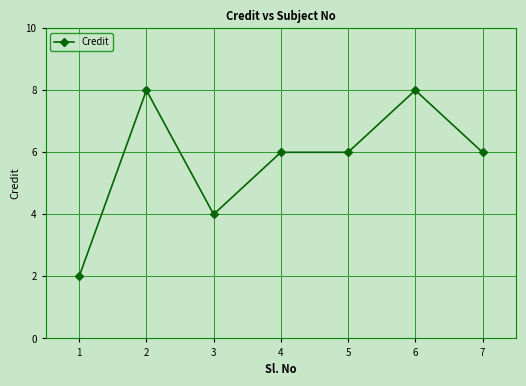

Reading right to left, transcribe all the data shown in this chart.

6	8	6	6	4	8	2